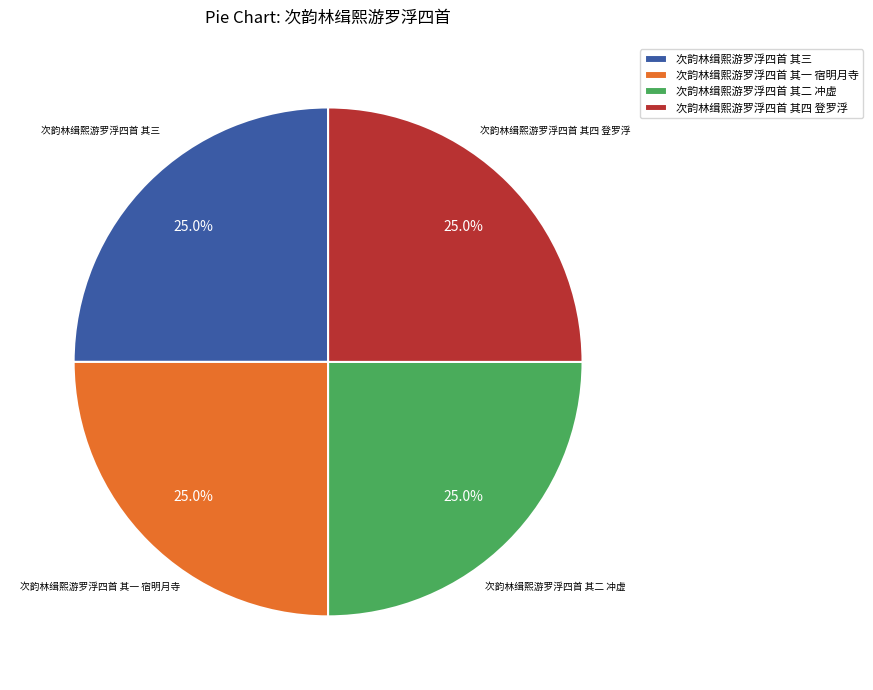

To the nearest percent, what is the average slice percentage?

25%